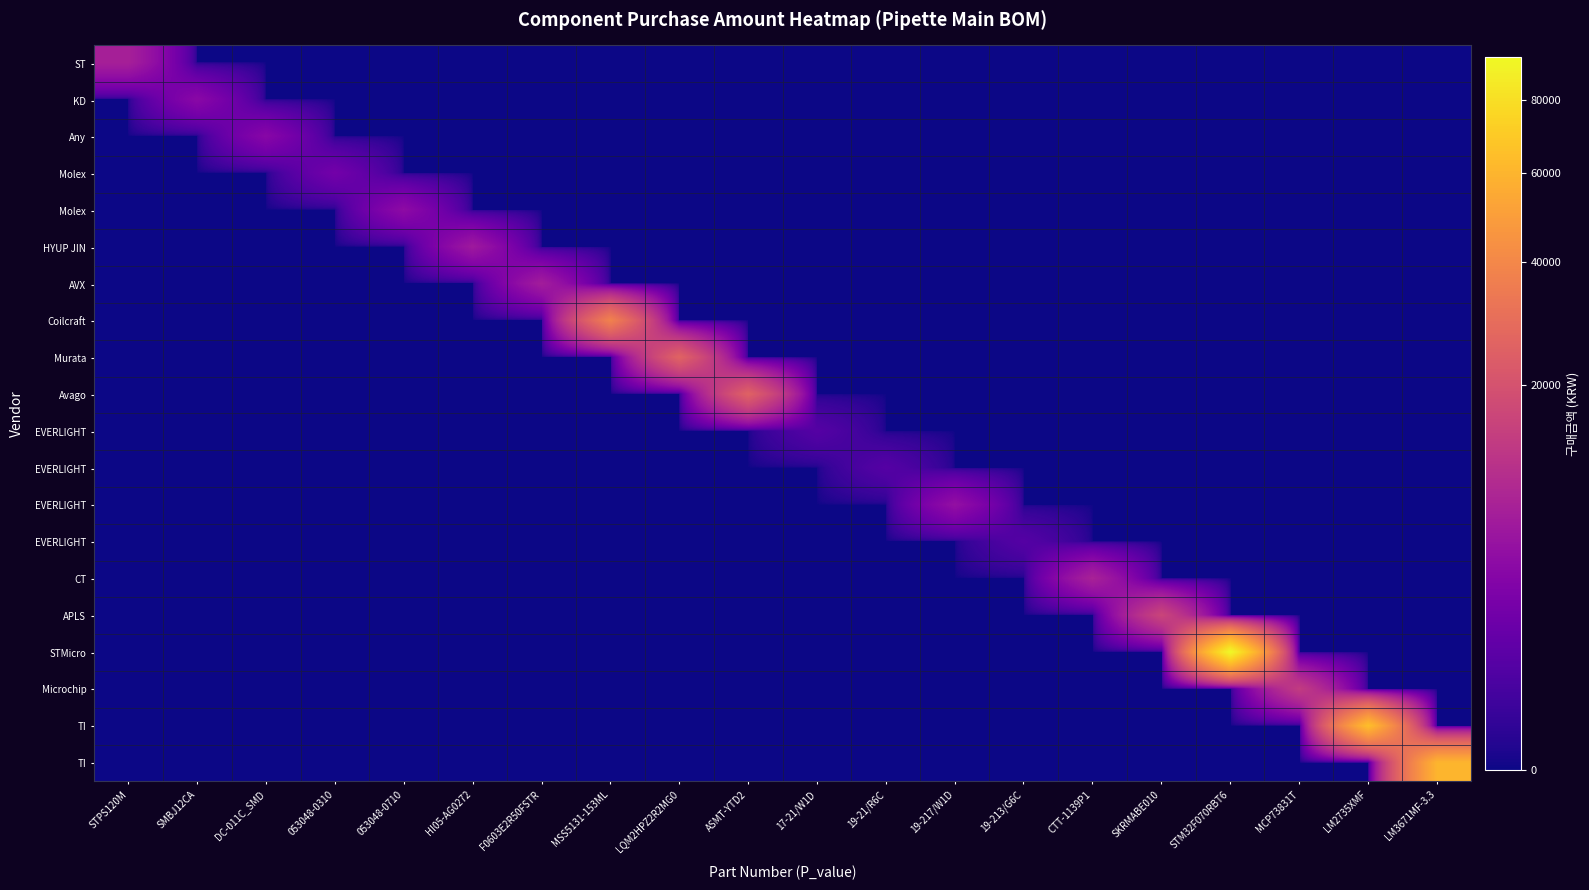

Which has a higher value, 19-217/W1D or 19-21/R6C?

19-217/W1D